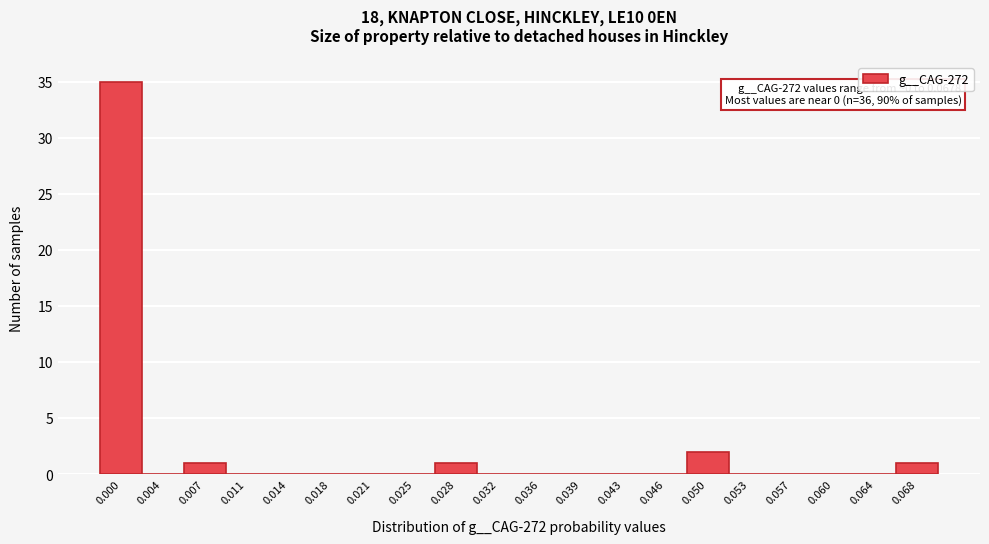

Reading left to right, extract all data points from this chart.

0.000=35	0.004=0	0.007=1	0.011=0	0.014=0	0.018=0	0.021=0	0.025=0	0.028=1	0.032=0	0.036=0	0.039=0	0.043=0	0.046=0	0.050=2	0.053=0	0.057=0	0.060=0	0.064=0	0.068=1